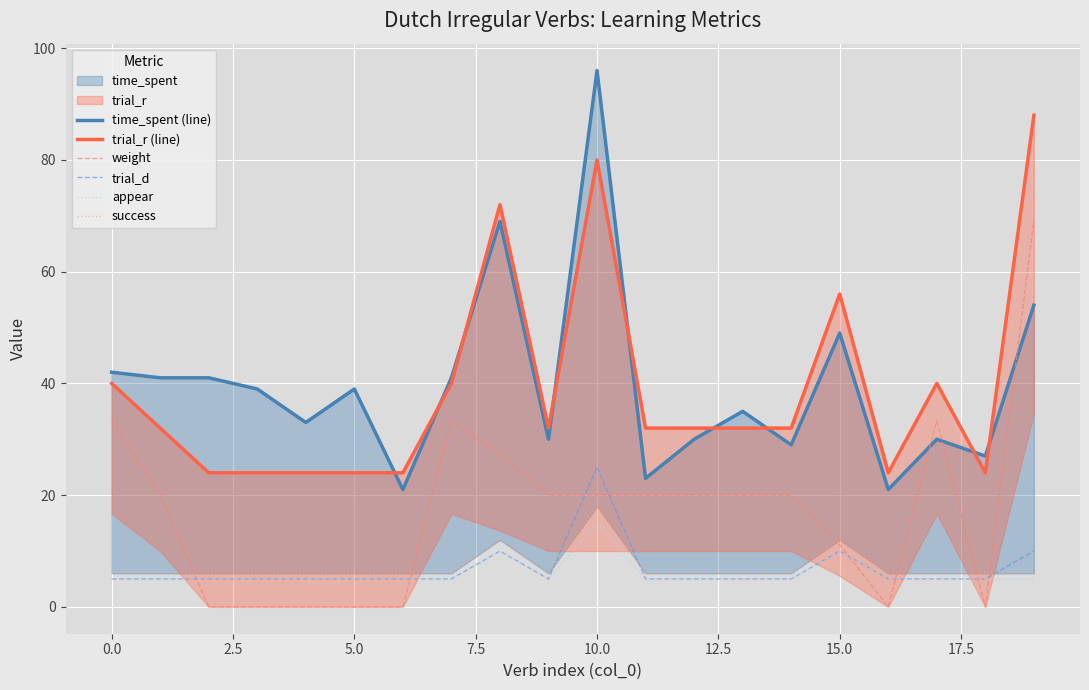

After their last crossing, which series has the higher values: weight or trial_d?

weight